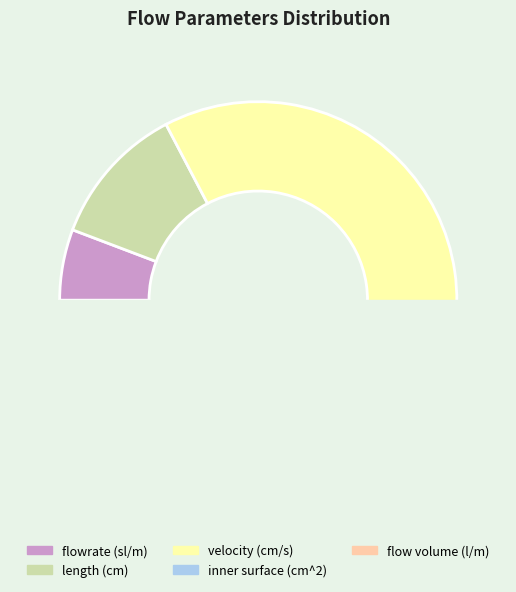

Between inner surface (cm^2) and velocity (cm/s), which is larger?

velocity (cm/s)